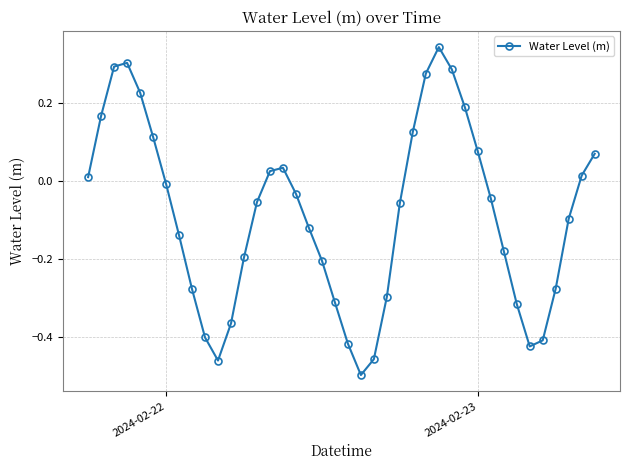

What is the sum of all values?

-3.5